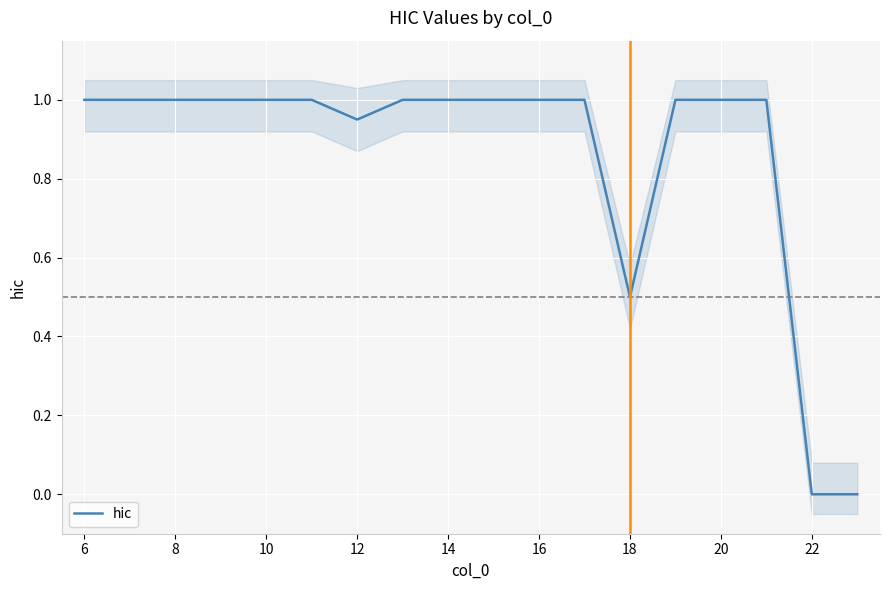

The value of hic at 14 is 1.7. True or false?

False